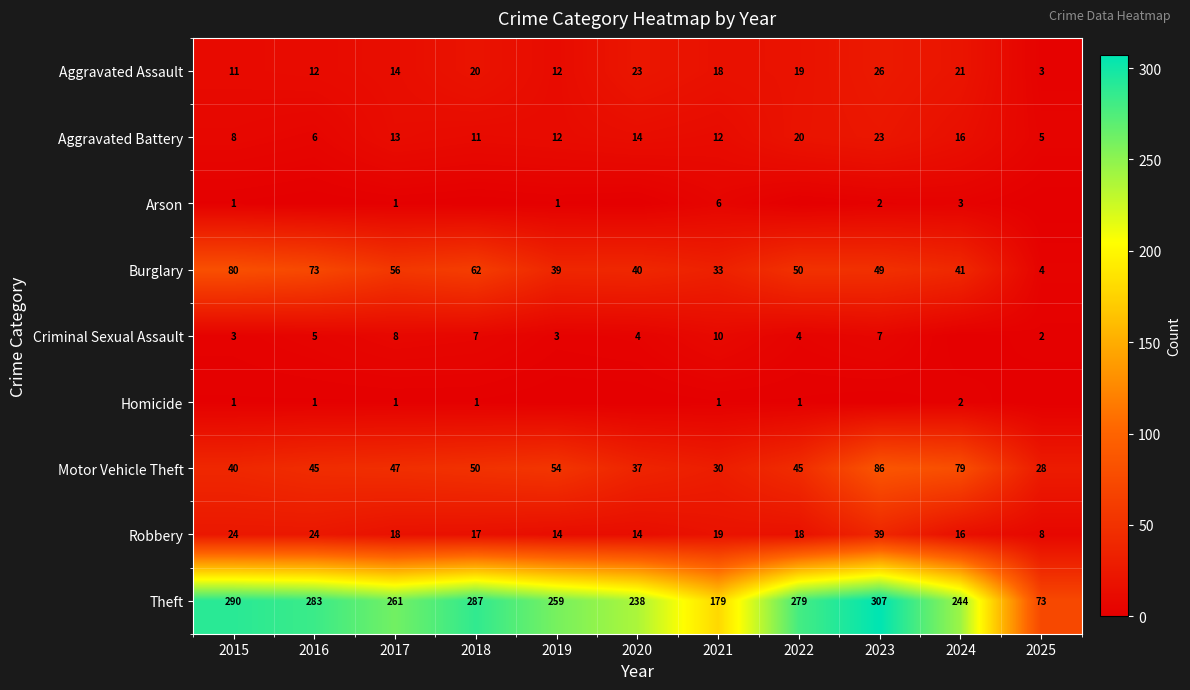

The value of Motor Vehicle Theft at 2017 is 14. True or false?

False